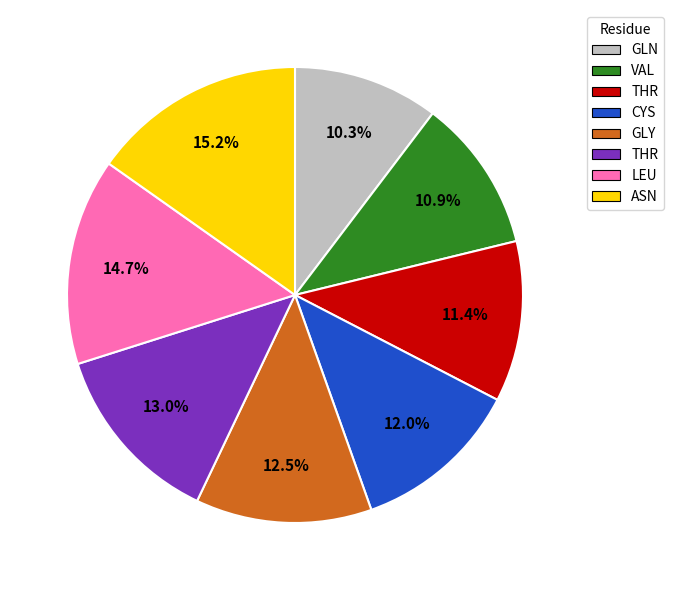

Is there a majority slice in this chart?

No